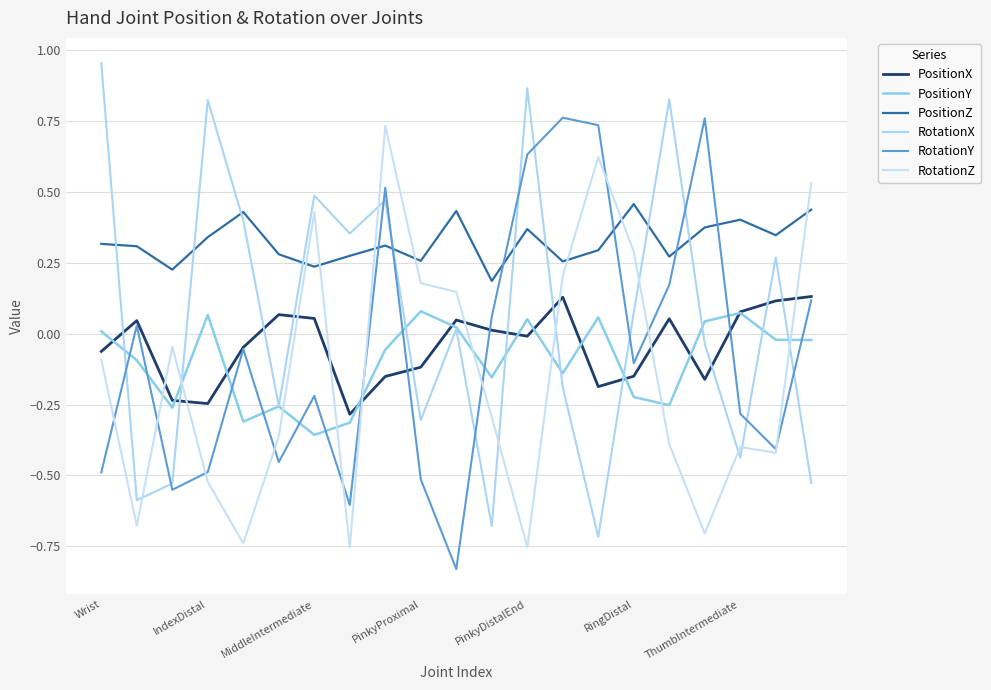

Does the chart display data point markers on the line(s)?

No